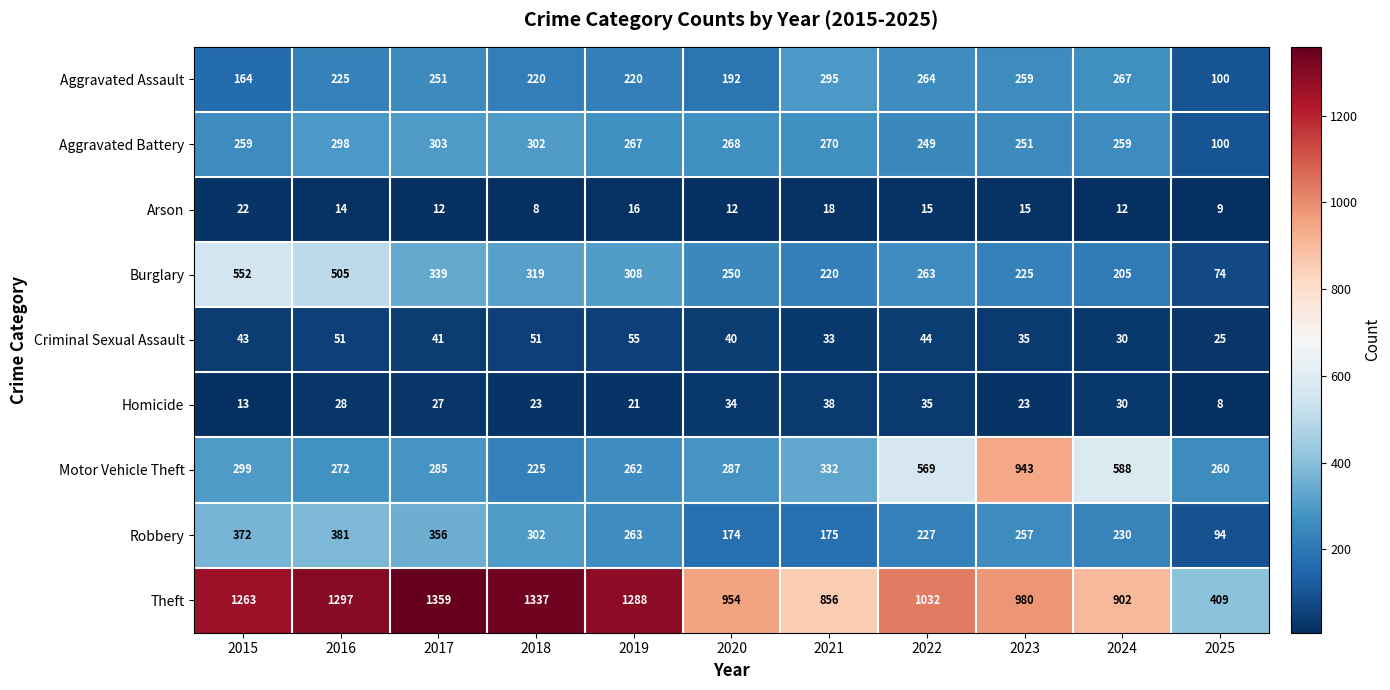

What is the smallest value displayed?

8